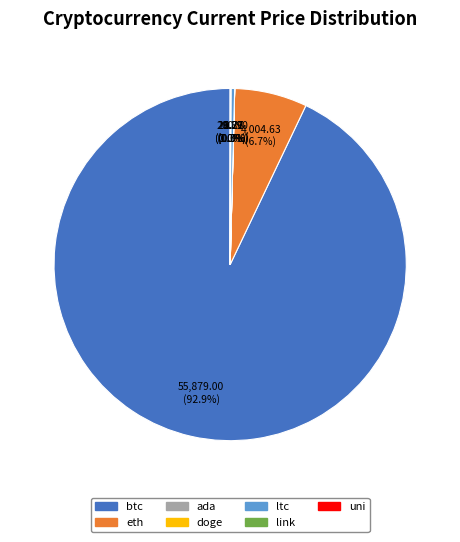

Which category accounts for the majority?

btc